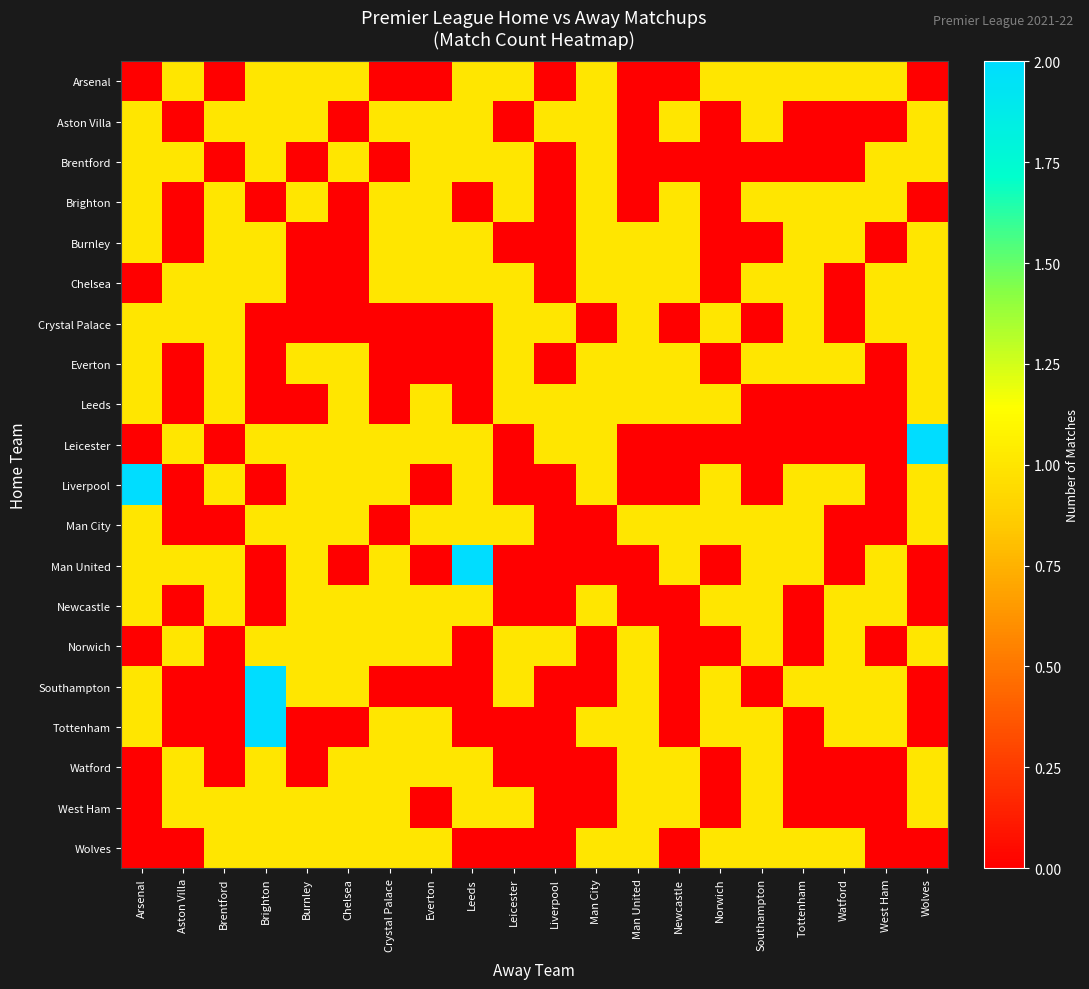

At how many categories does at least one series exceed 1?

4